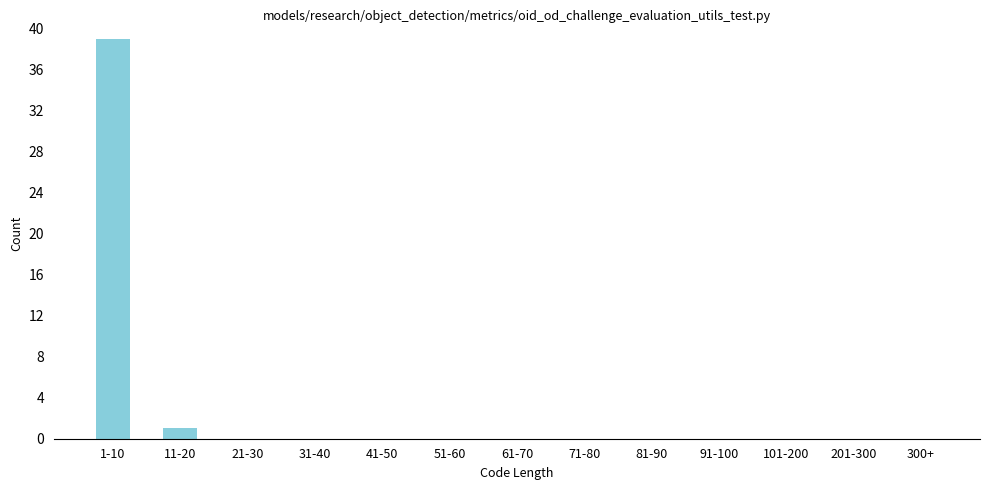

Reading right to left, transcribe all the data shown in this chart.

300+=0	201-300=0	101-200=0	91-100=0	81-90=0	71-80=0	61-70=0	51-60=0	41-50=0	31-40=0	21-30=0	11-20=1	1-10=39